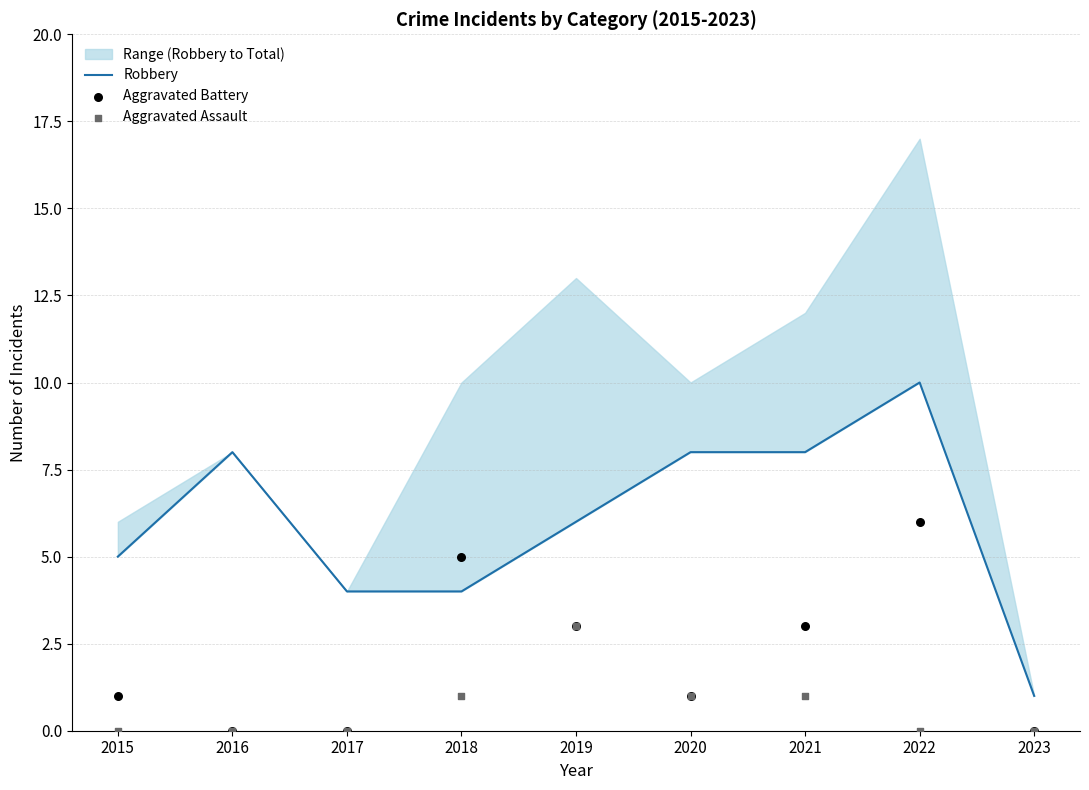

At how many categories does at least one series exceed 1?

8